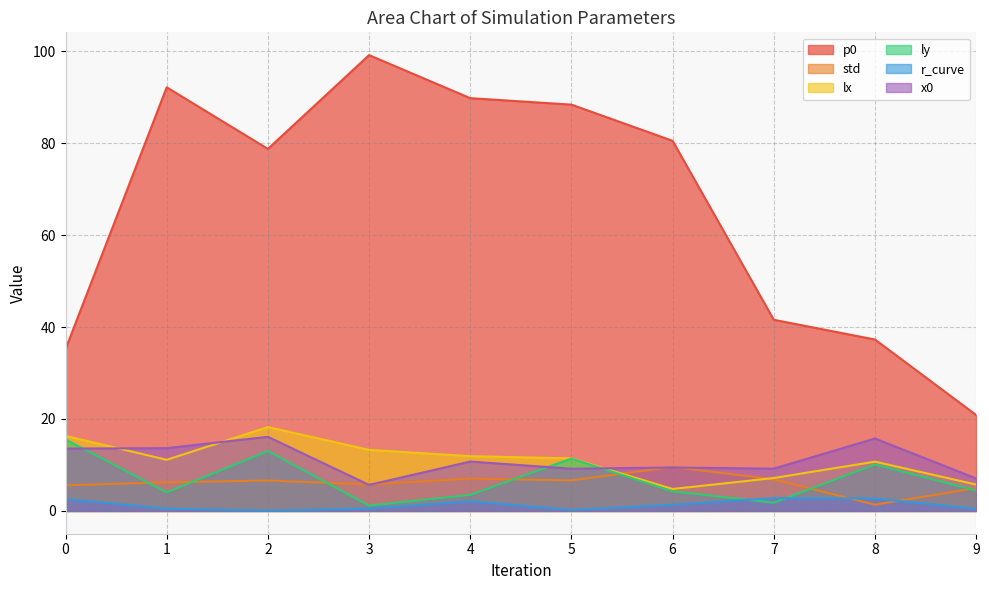

Rank the series at 4 from highest to lowest value.

p0, lx, x0, std, ly, r_curve